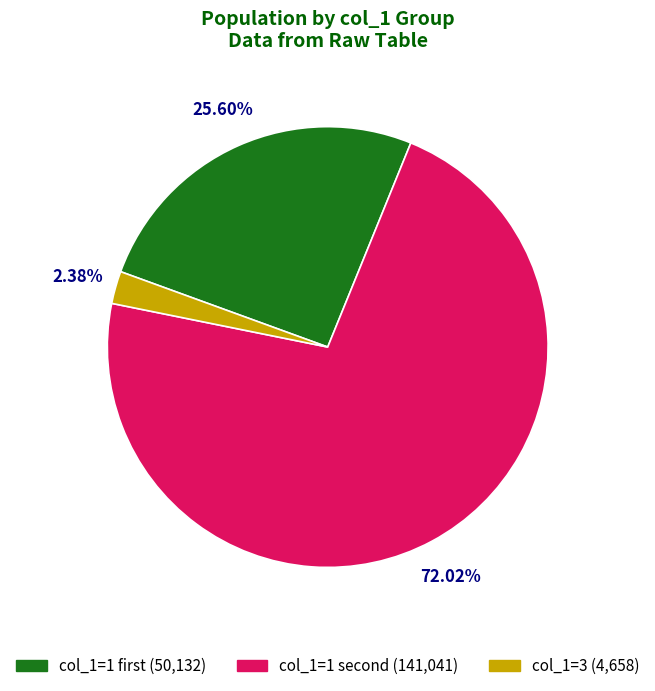

How many segments does this pie chart have?

3